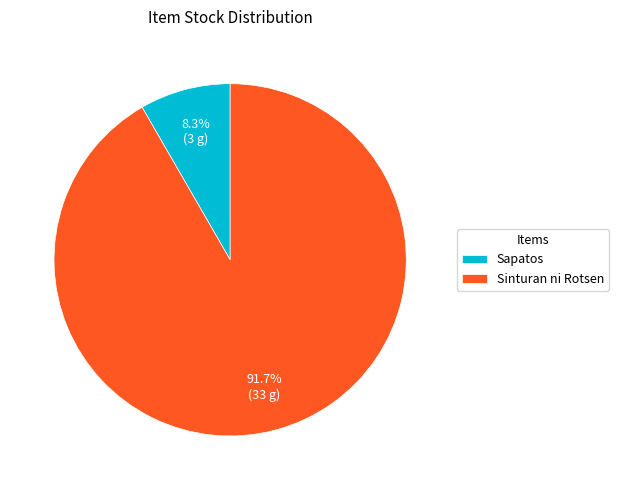

What is the total percentage of Sinturan ni Rotsen and Sapatos?

100.0%